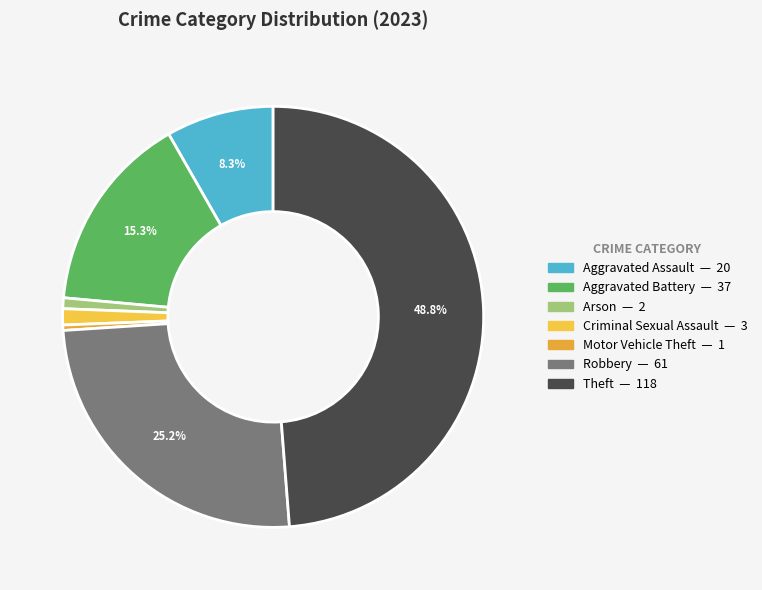

How many slices are in this pie chart?

7